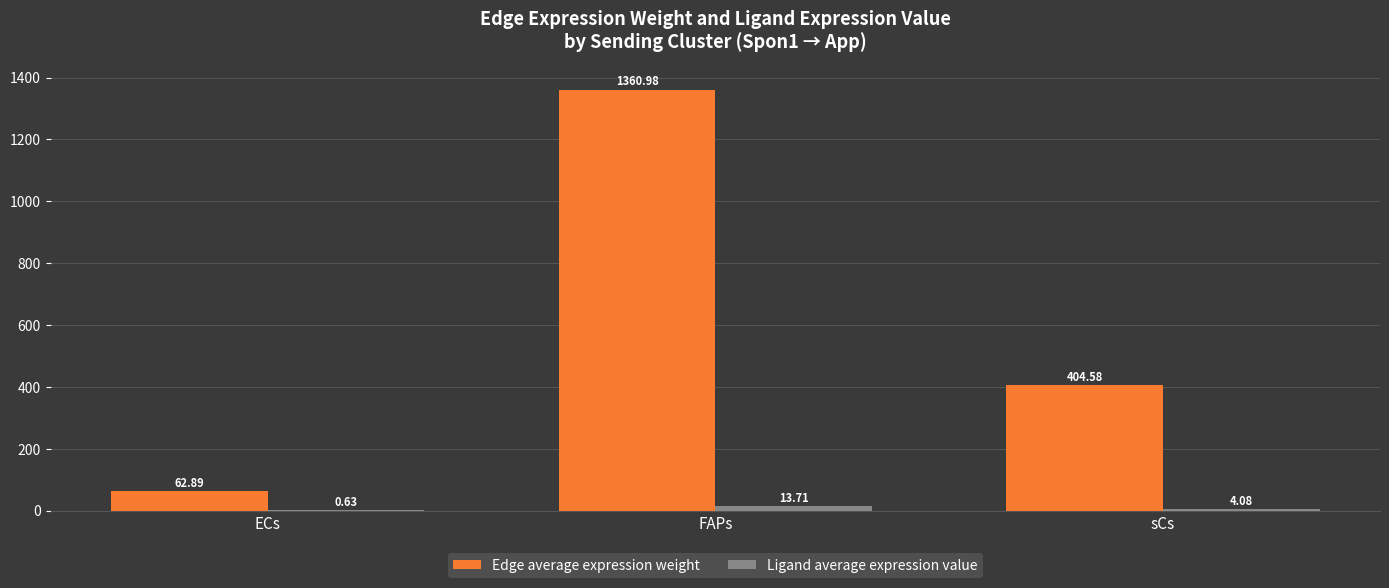

How many categories are shown in the chart?

3